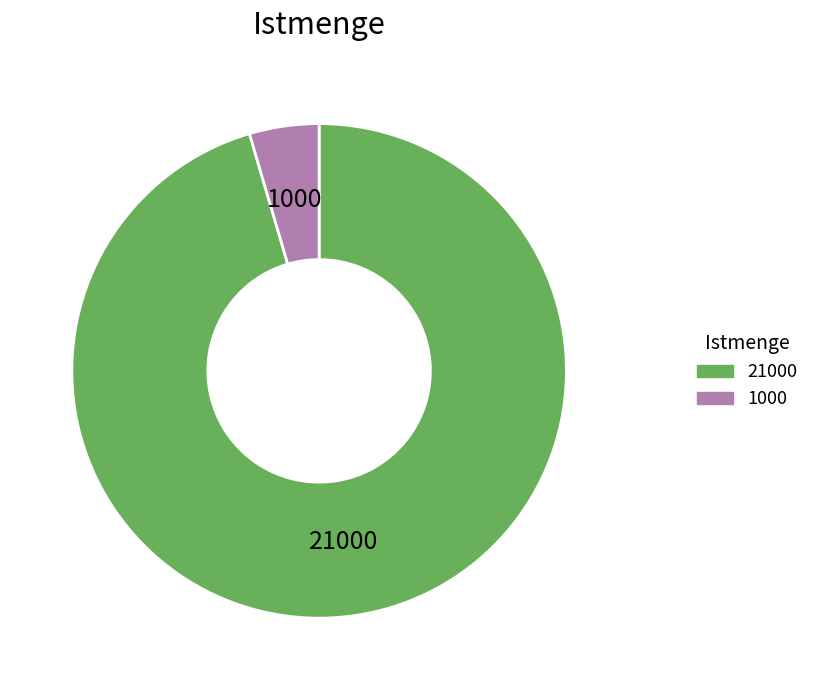

Which category accounts for the majority?

21000